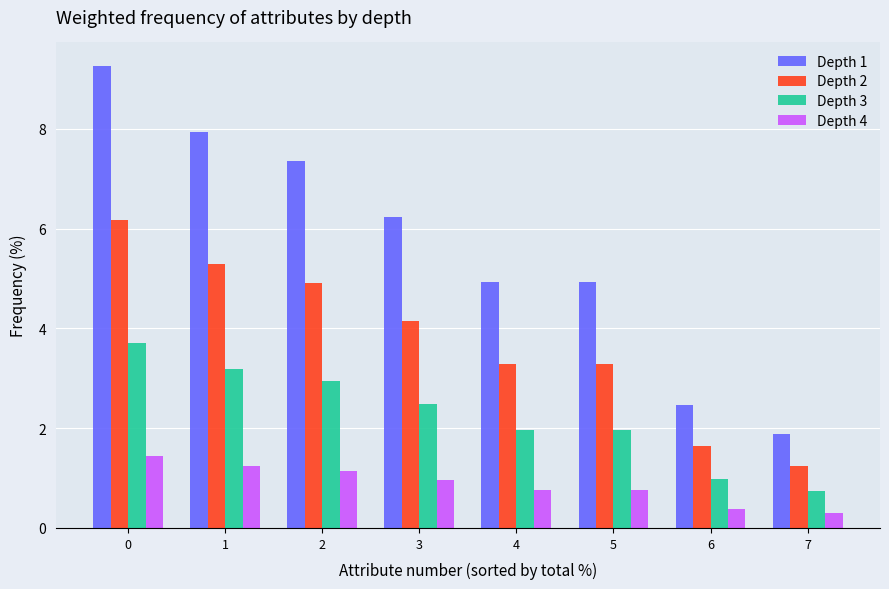

Are the bars grouped side by side (vs. stacked)?

Yes